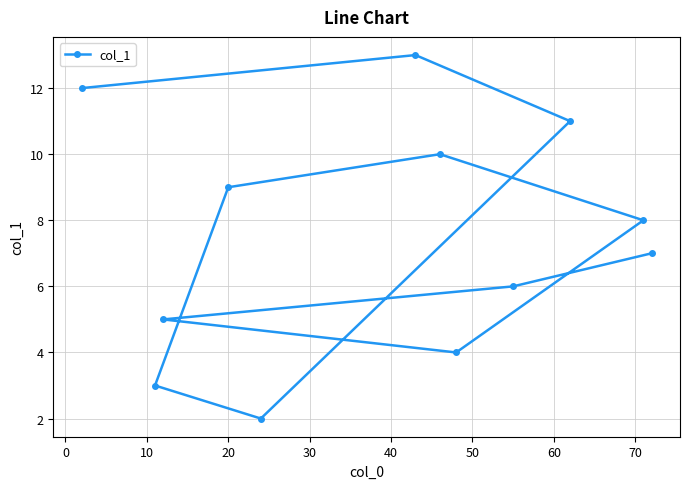

What is the difference between the maximum and minimum values?

11